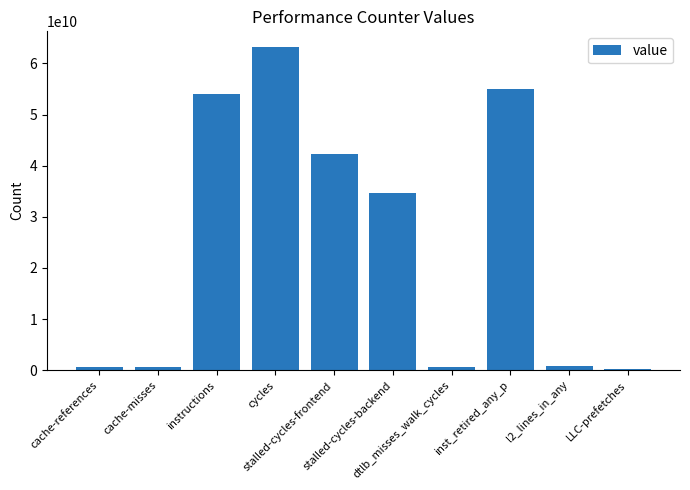

What is the difference between the maximum and minimum values?

62822855734